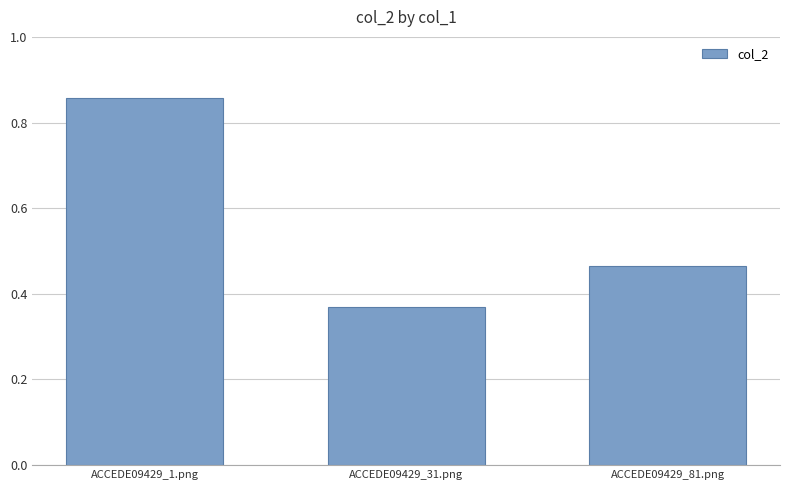

What is the label of the 2nd bar from the right?

ACCEDE09429_31.png